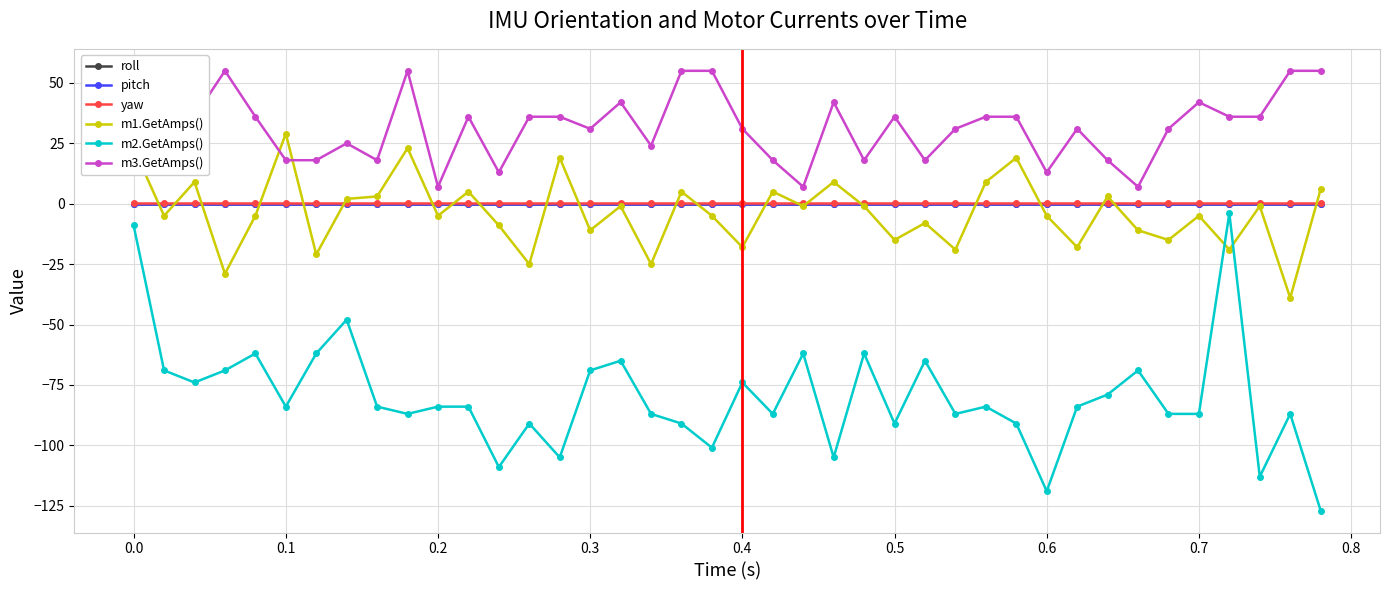

What are all the series names shown in the legend?

roll, pitch, yaw, m1.GetAmps(), m2.GetAmps(), m3.GetAmps()